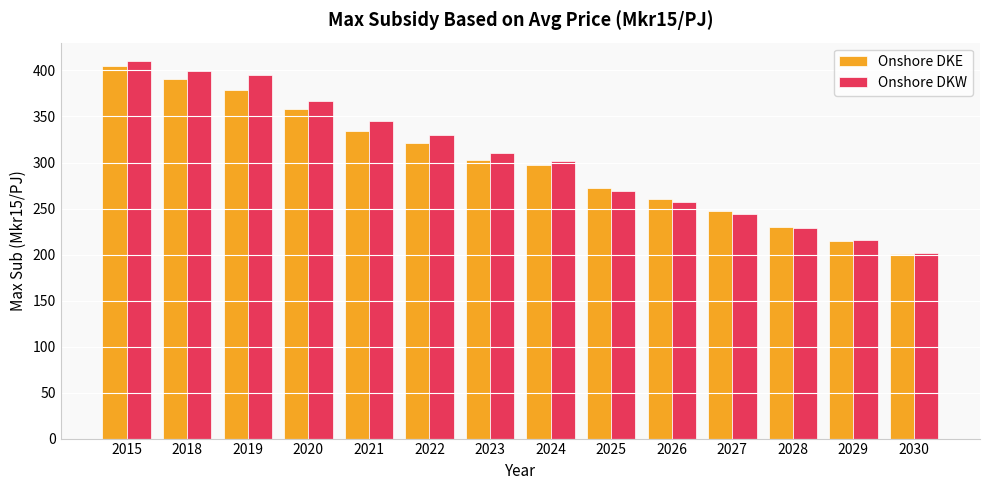

How many data points in Onshore DKE are less than 303?

7